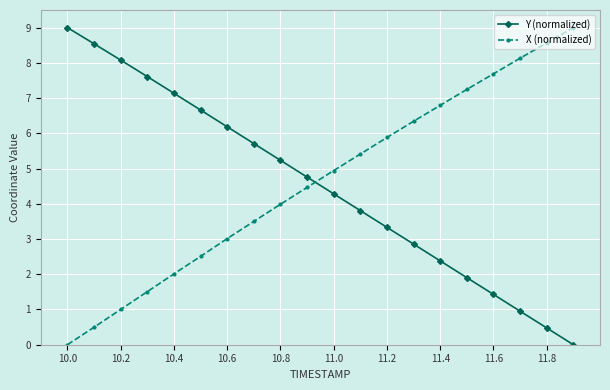

True or false: Y (normalized) has more than 2 points higher than both neighbors.

False